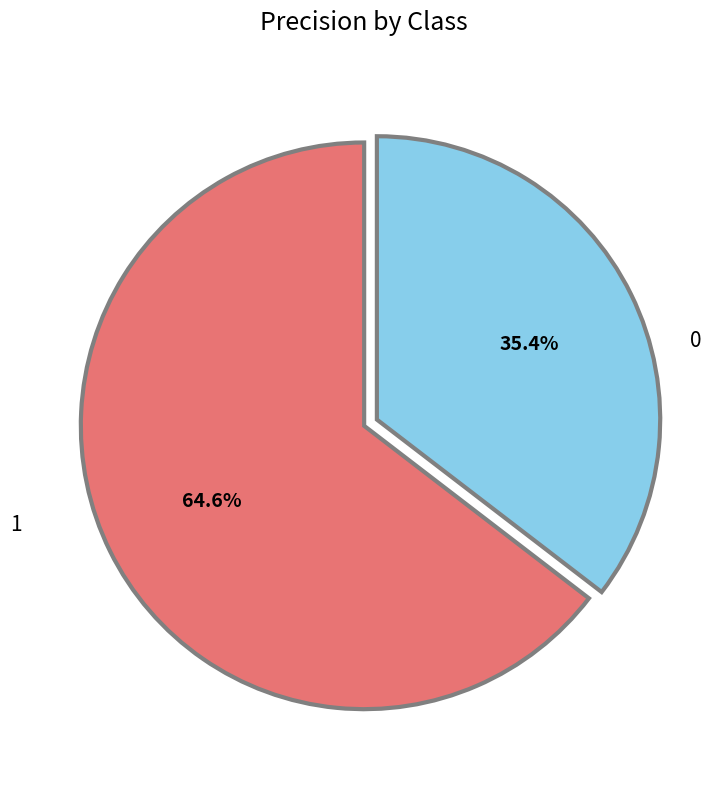

Does any single category account for the majority?

Yes